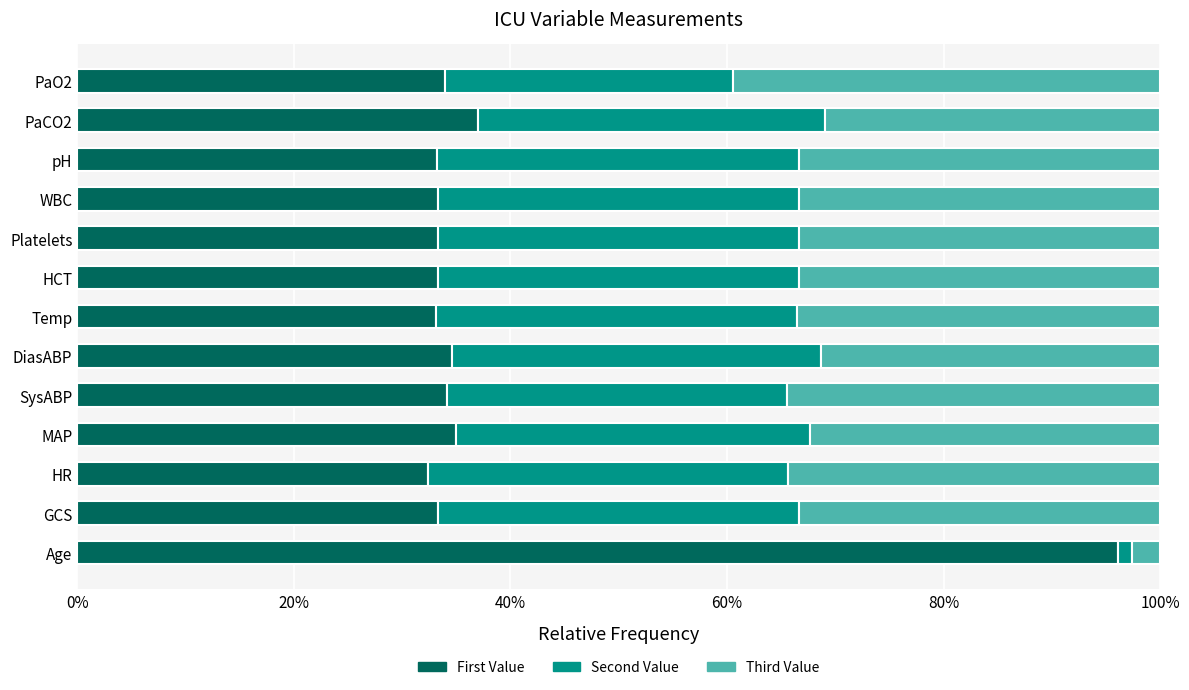

What is the sum of the First Value values at Temp and PaO2?

67.1